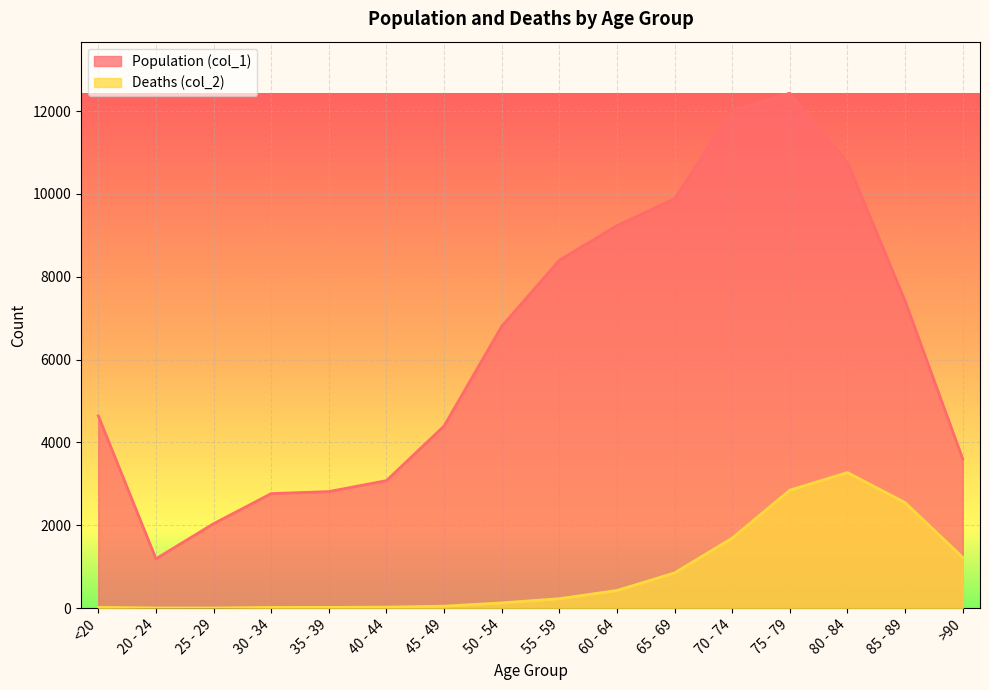

At 75 - 79, list the series in order from largest to smallest.

Population (col_1), Deaths (col_2)